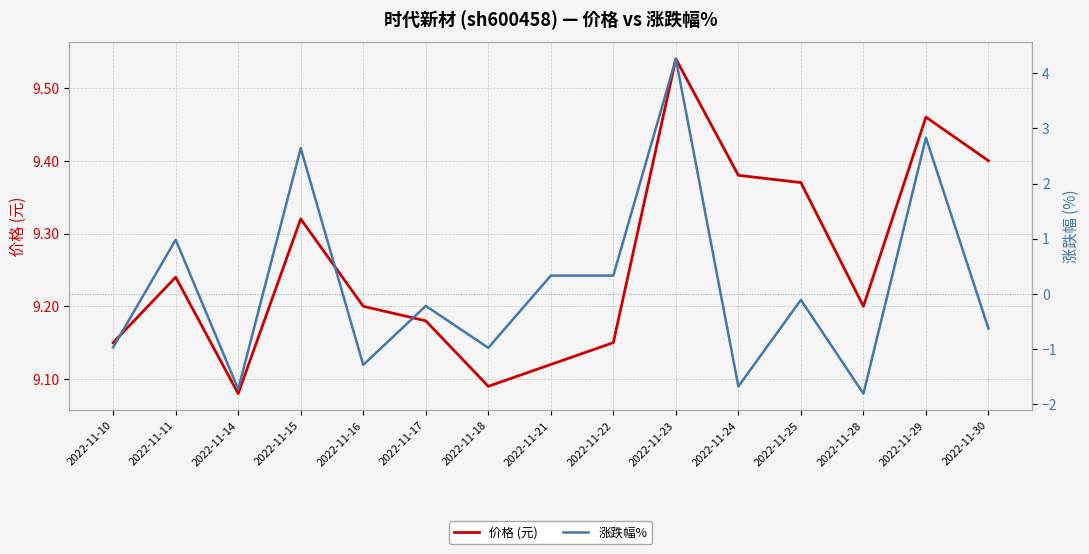

True or false: 价格 (元) and 涨跌幅% cross at least once.

False